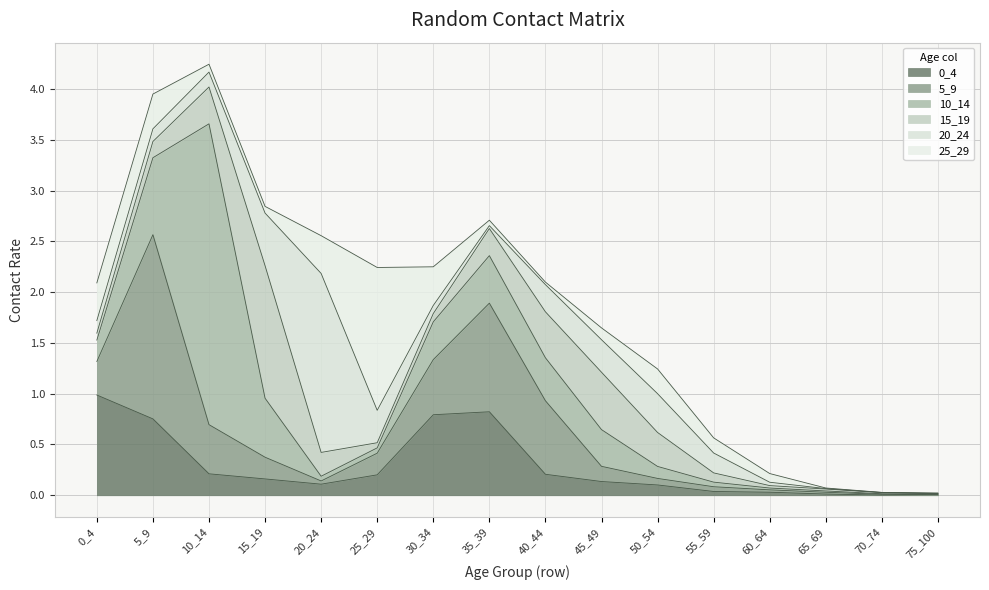

List the labels in order of 5_9 value, smallest first.

75_100, 70_74, 65_69, 60_64, 20_24, 55_59, 50_54, 45_49, 25_29, 15_19, 0_4, 10_14, 30_34, 40_44, 35_39, 5_9